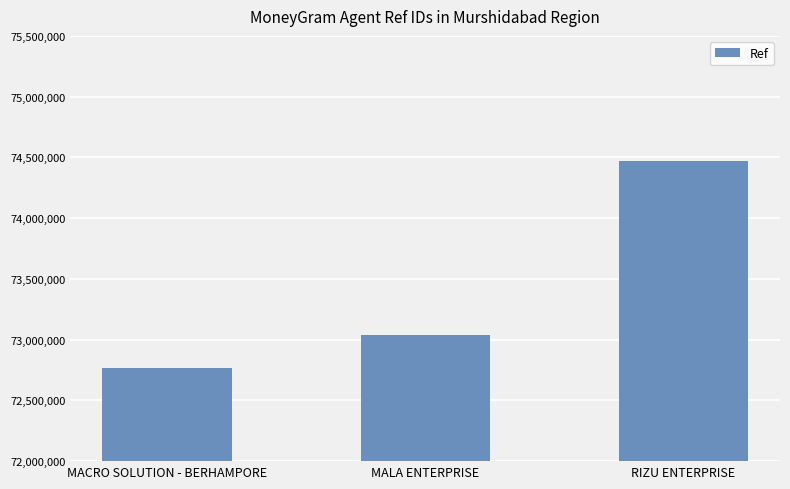

What is the difference between the second highest and minimum values?

271620